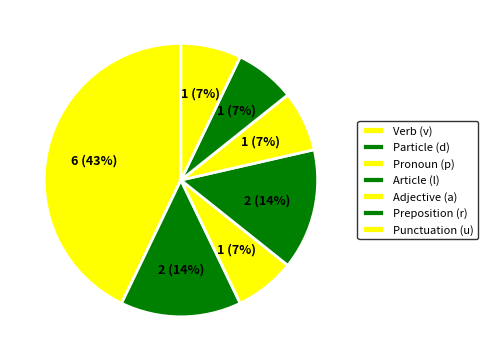

Count the number of slices in the pie.

7